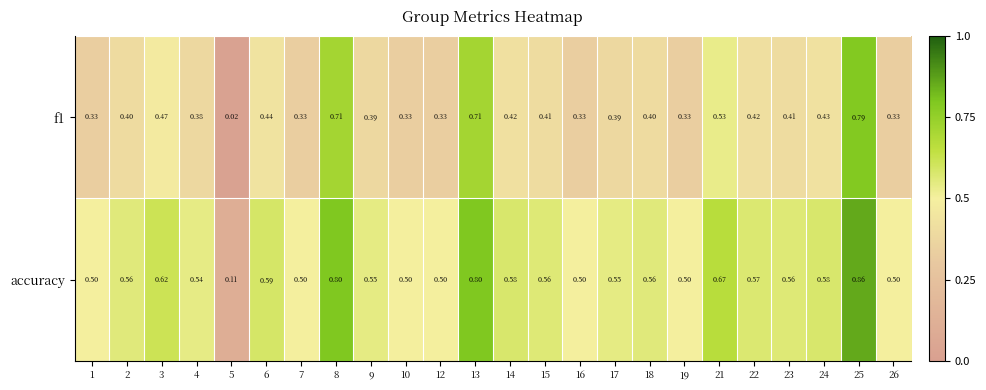

Rank the series by their maximum value, from highest to lowest.

accuracy, f1